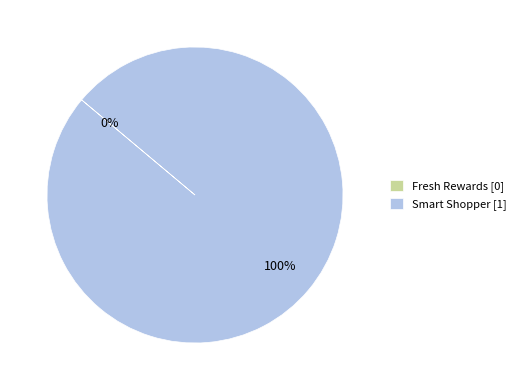

Do Smart Shopper and Fresh Rewards together represent more than half of the pie?

Yes